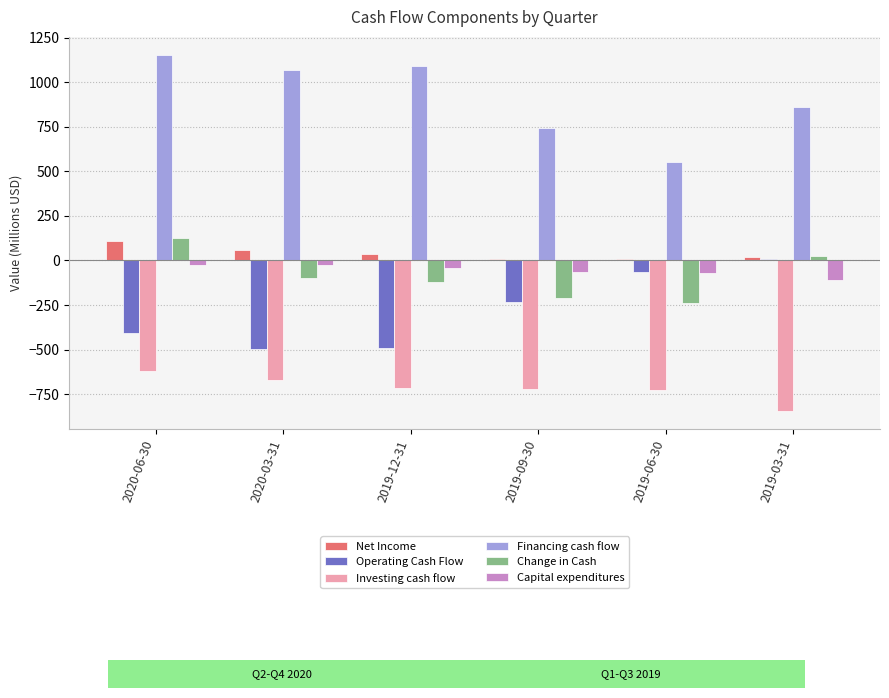

Between 2020-06-30 and 2020-03-31, which series saw the biggest shift?

Change in Cash